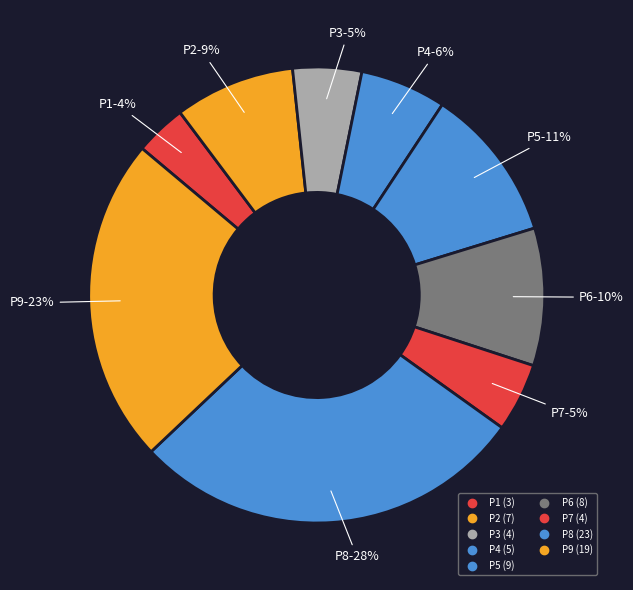

How many segments does this pie chart have?

9